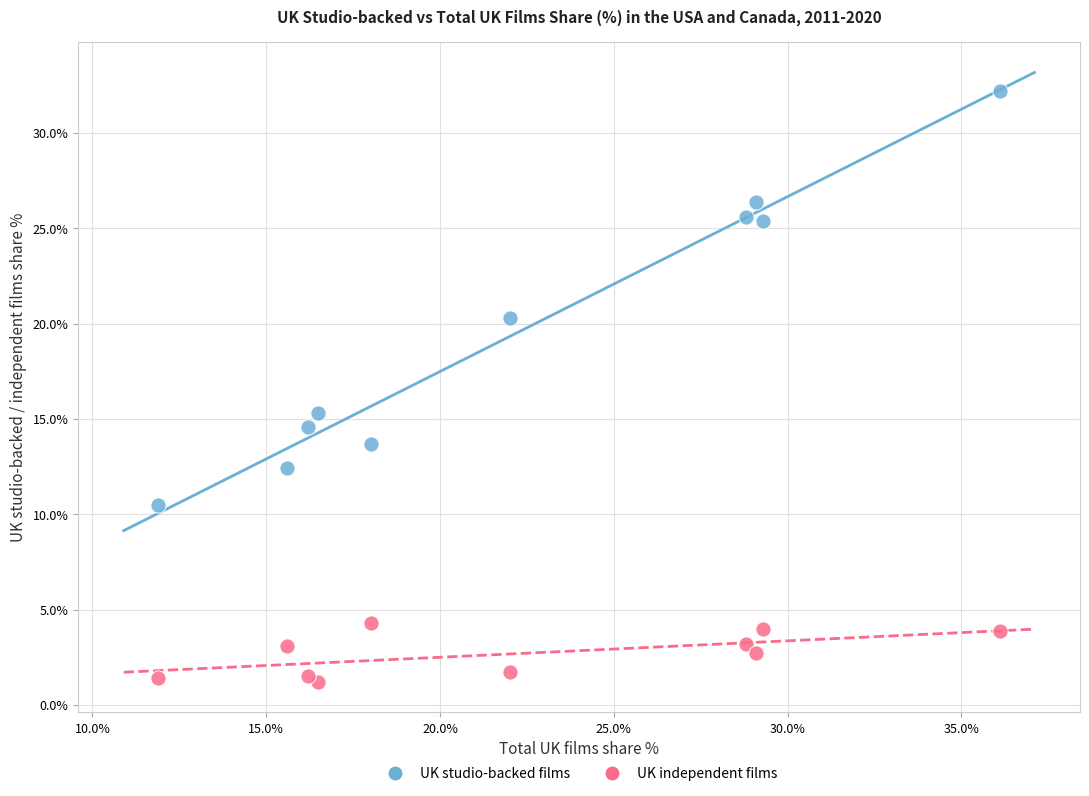

Across all data points, what is the range of Y values (max minus min)?

31.0